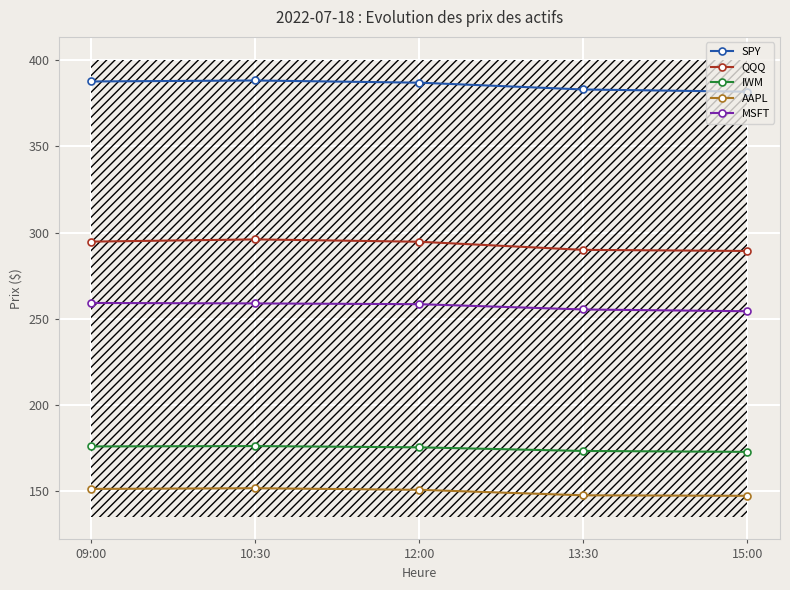

What is the sum of the AAPL values at 12:00 and 10:30?

301.9